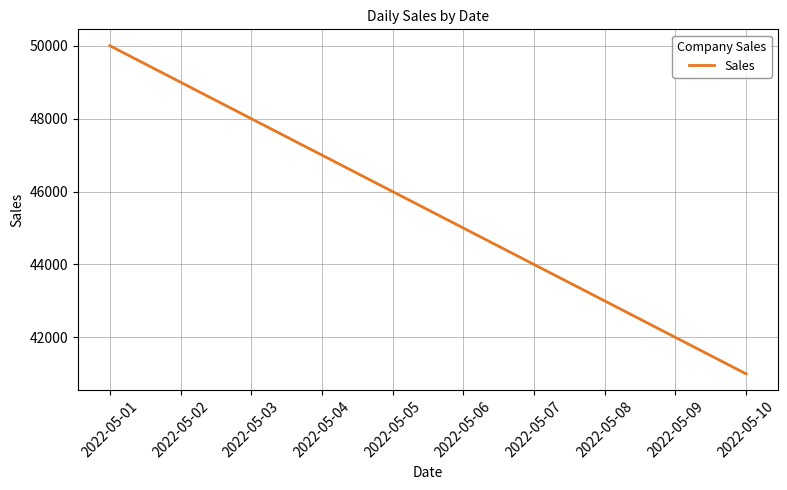

At which category does the chart reach its peak across all series?

2022-05-01